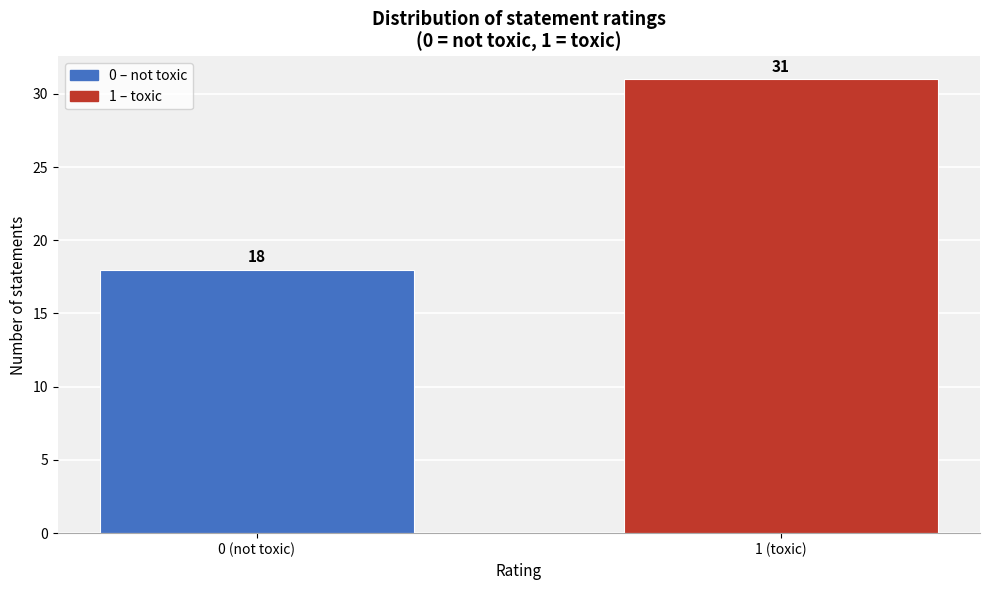

Reading right to left, transcribe all the data shown in this chart.

31	18